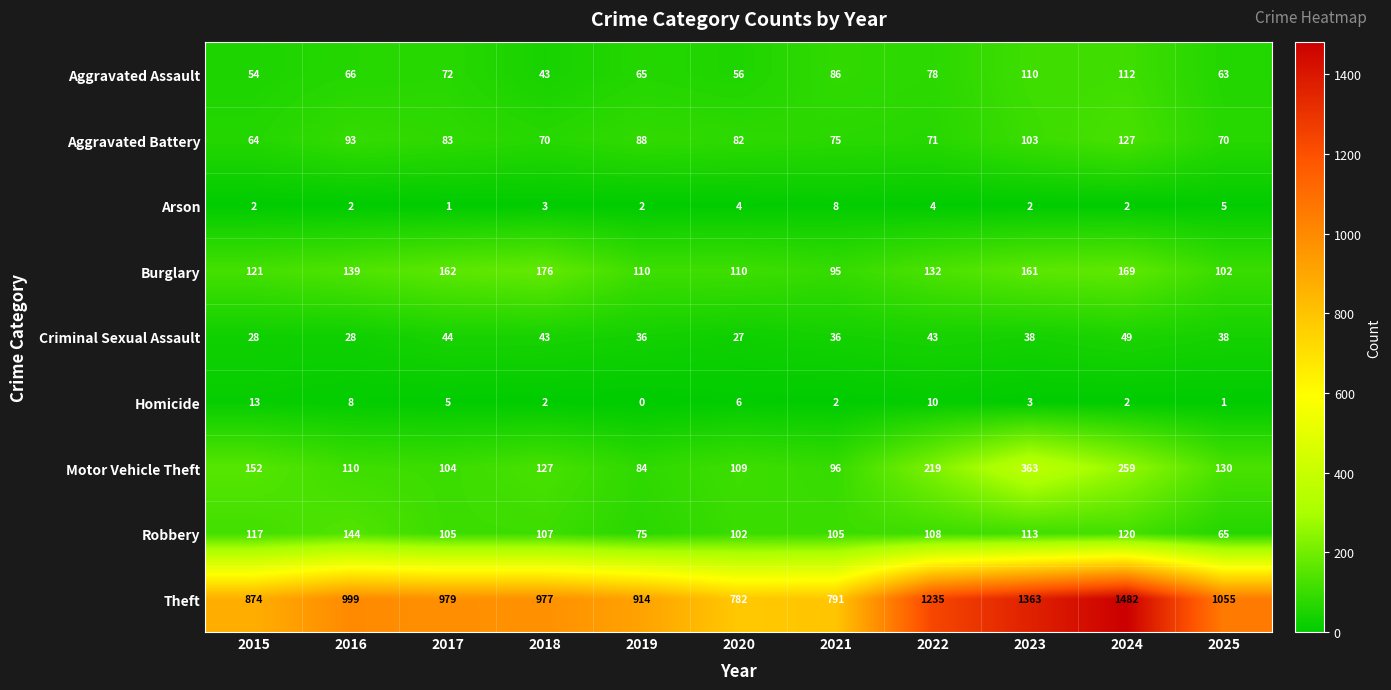

How many data points does each series have?

11